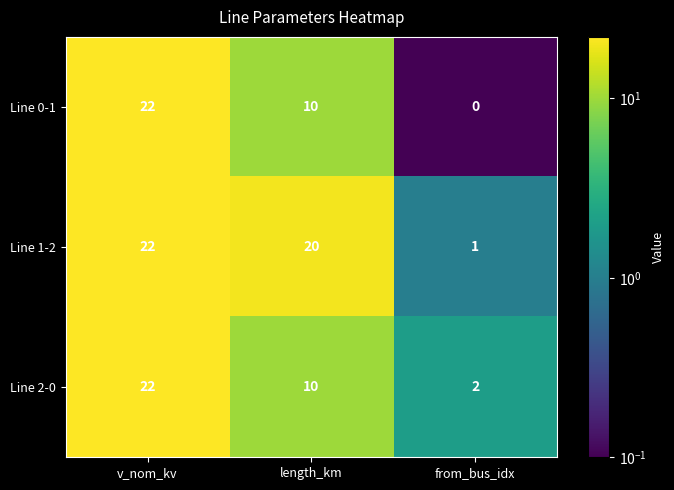

What is the difference between the highest and lowest values at from_bus_idx?

2